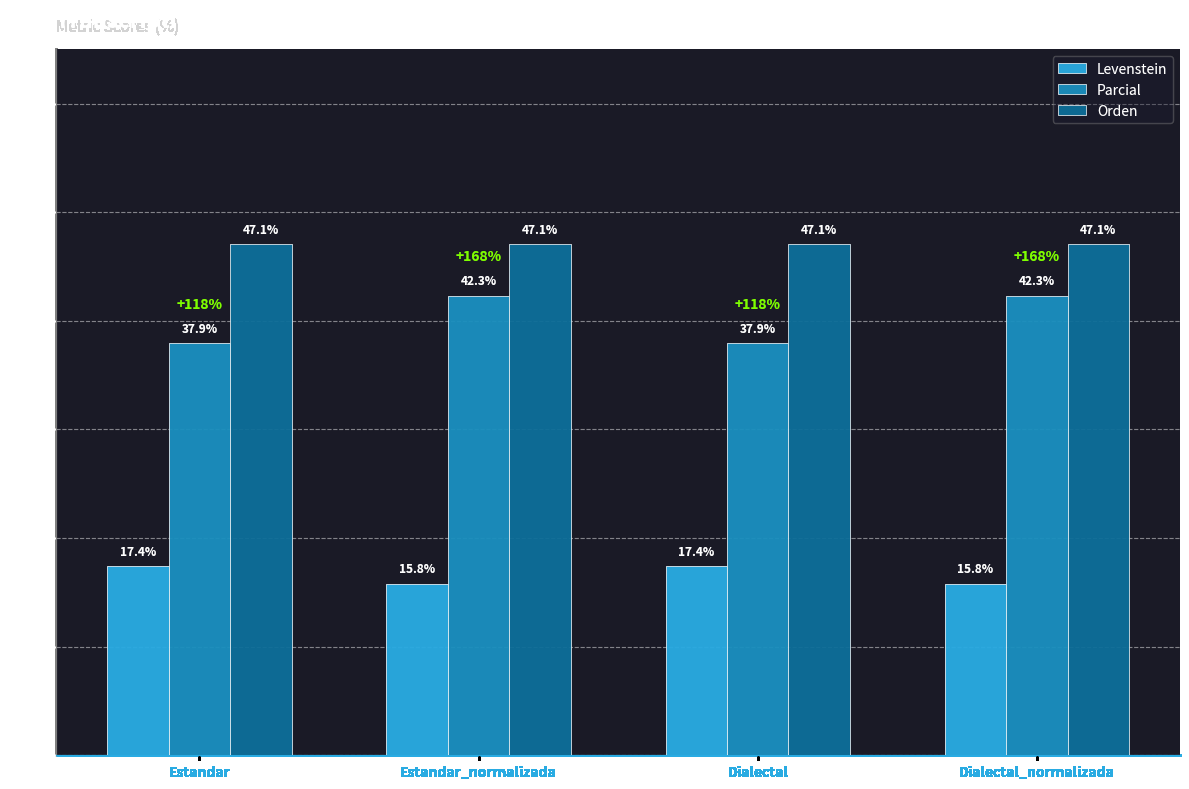

Rank the series by their average value, from highest to lowest.

Orden, Parcial, Levenstein